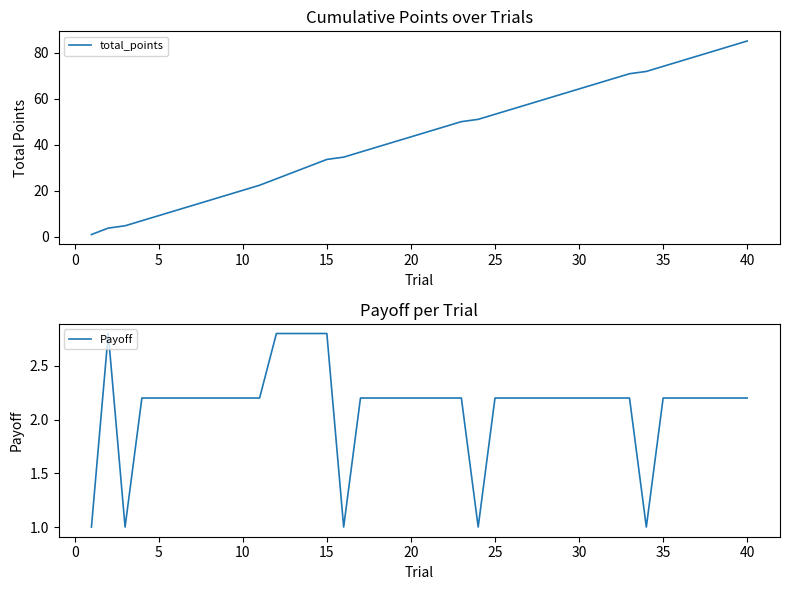

Reading left to right, extract all data points from this chart.

total_points: 1.0	3.8	4.8	7.0	9.2	11.4	13.6	15.8	18.0	20.2	22.4	25.2	28.0	30.8	33.6	34.6	36.8	39.0	41.2	43.4	45.6	47.8	50.0	51.0	53.2	55.4	57.6	59.8	62.0	64.2	66.4	68.6	70.8	71.8	74.0	76.2	78.4	80.6	82.8	85.0
Payoff: 1.0	2.8	1.0	2.2	2.2	2.2	2.2	2.2	2.2	2.2	2.2	2.8	2.8	2.8	2.8	1.0	2.2	2.2	2.2	2.2	2.2	2.2	2.2	1.0	2.2	2.2	2.2	2.2	2.2	2.2	2.2	2.2	2.2	1.0	2.2	2.2	2.2	2.2	2.2	2.2